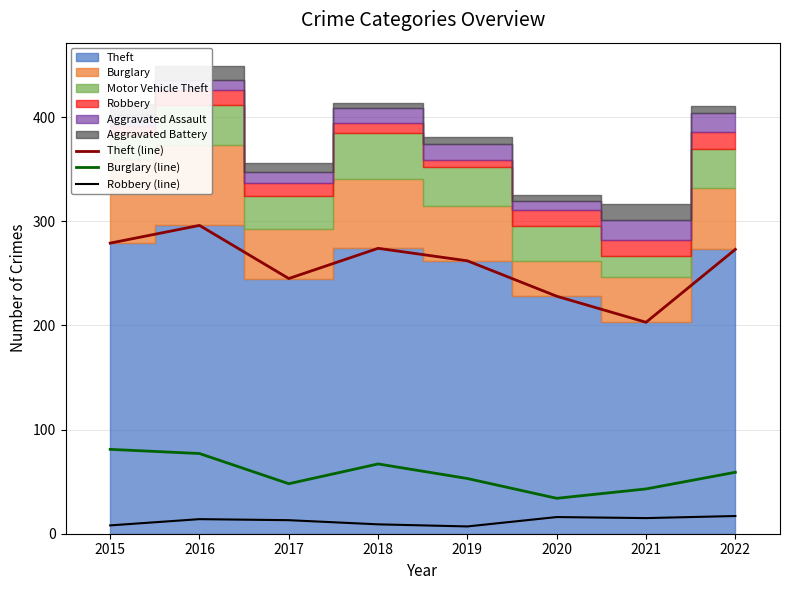

True or false: Theft (line) and Robbery (line) intersect in this chart.

False